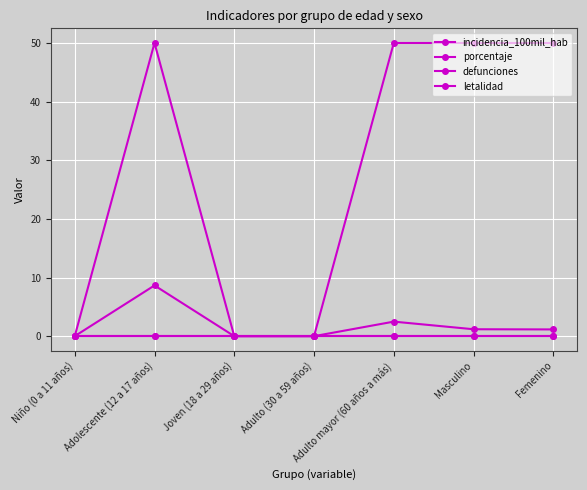

Reading left to right, transcribe all the data shown in this chart.

incidencia_100mil_hab: 0.0	8.7	0.0	0.0	2.5	1.2	1.1
porcentaje: 0.0	50.0	0.0	0.0	50.0	50.0	50.0
defunciones: 0.0	0.0	0.0	0.0	0.0	0.0	0.0
letalidad: 0.0	0.0	0.0	0.0	0.0	0.0	0.0